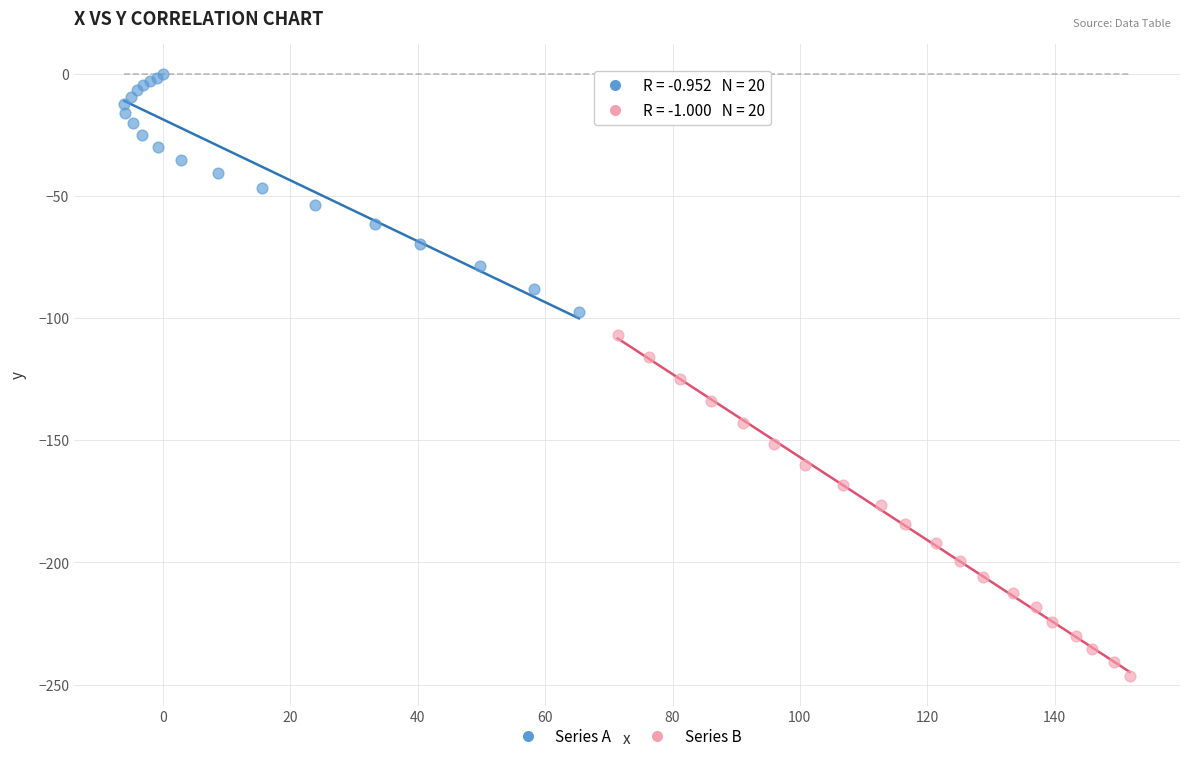

Which series contains the lowest Y value?

Series B